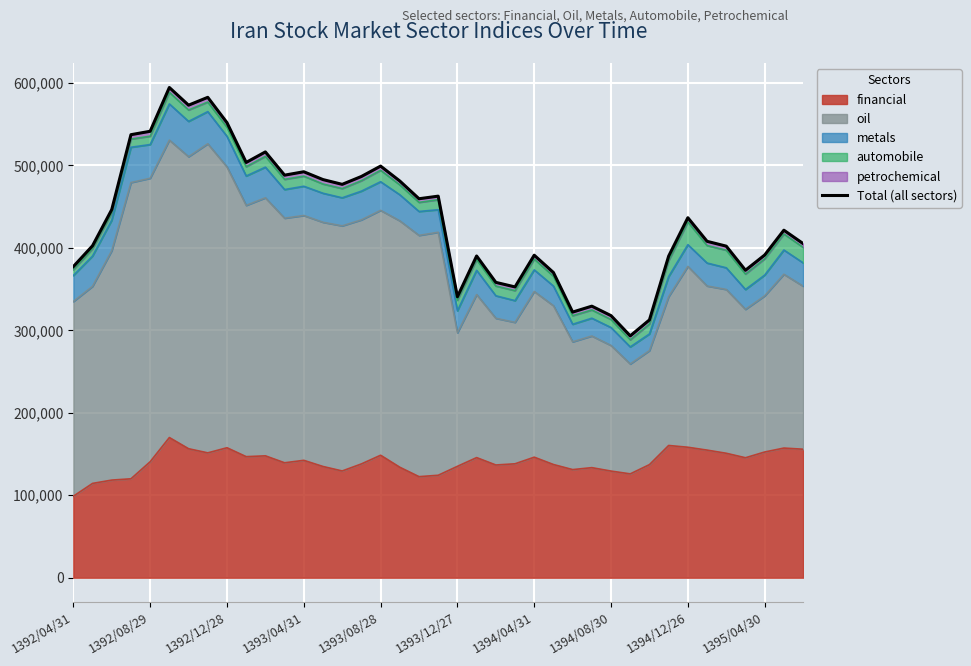

The value of financial at 1394/12/26 is 226982.6. True or false?

False